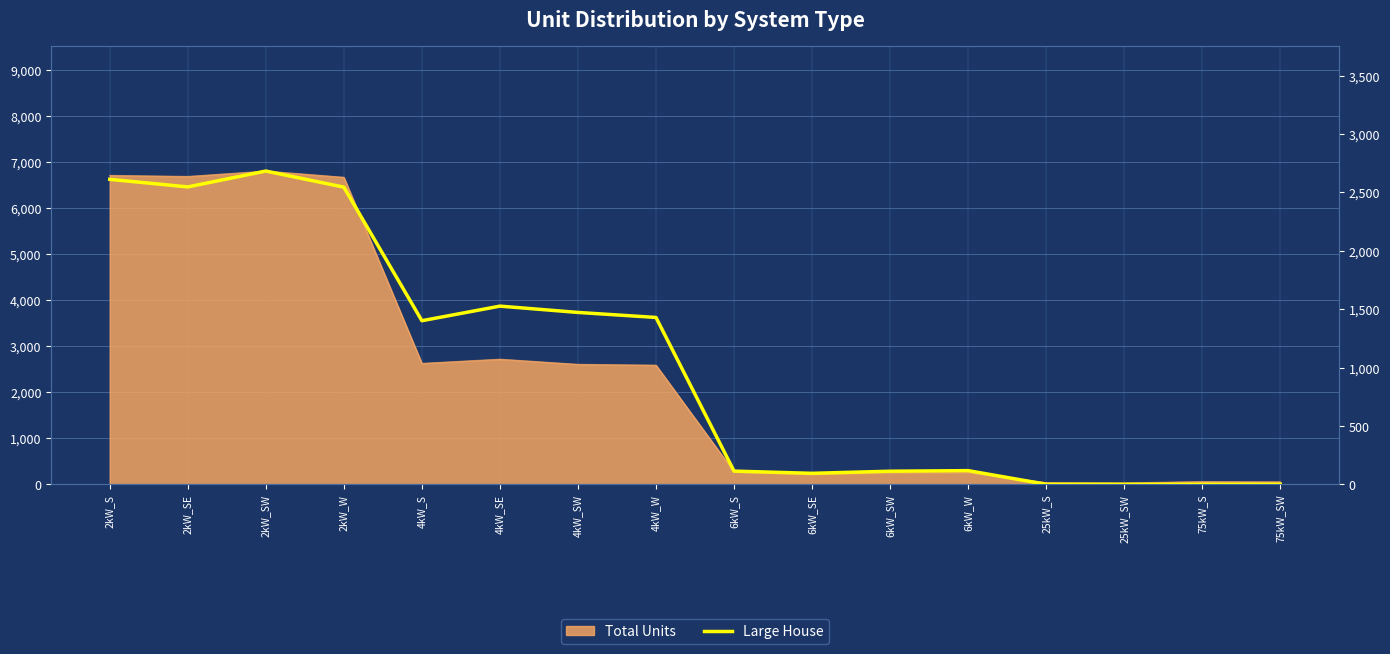

How many categories are shown in the chart?

16